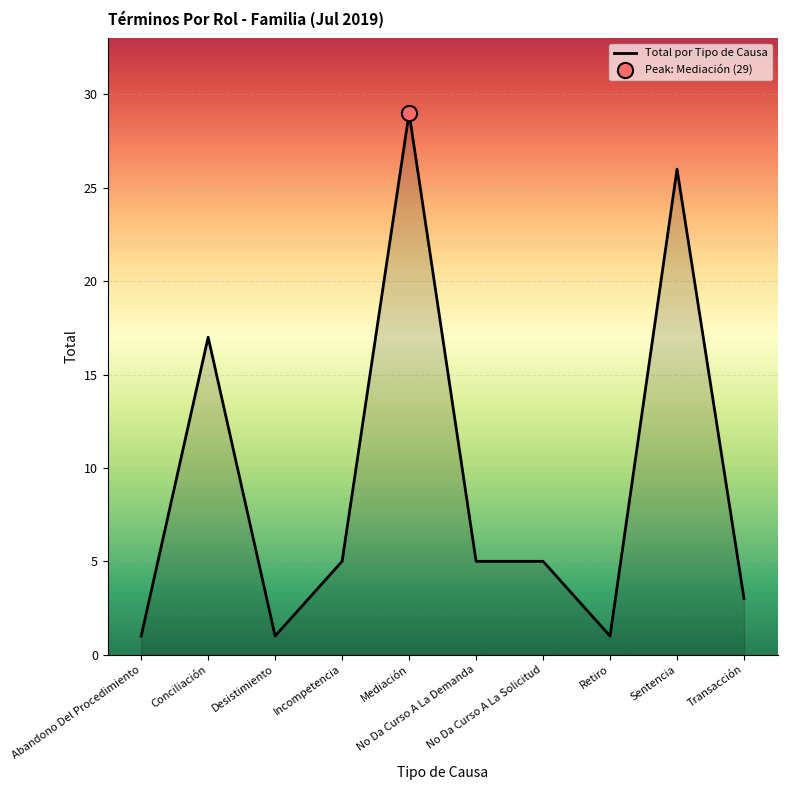

Approximately how many times larger is the value at Conciliación compared to Mediación?

0.6